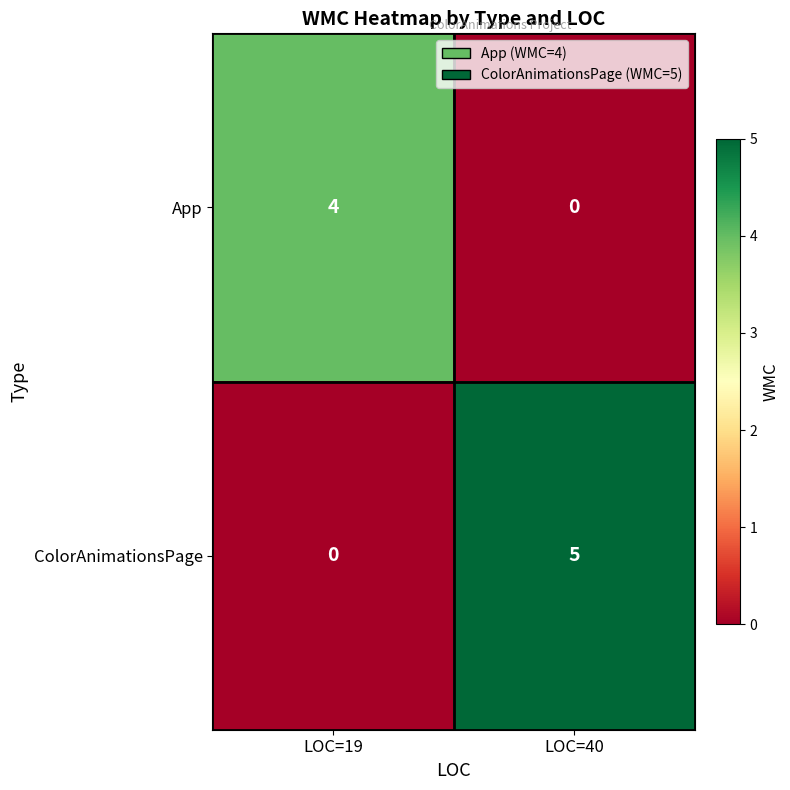

Which series has the largest range (max minus min)?

ColorAnimationsPage